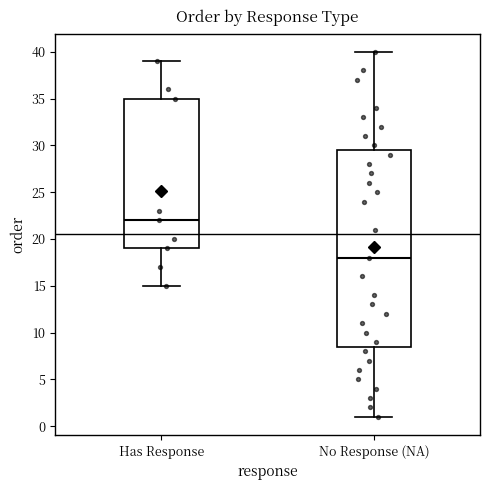

Which box has the lowest median line?

No Response (NA)